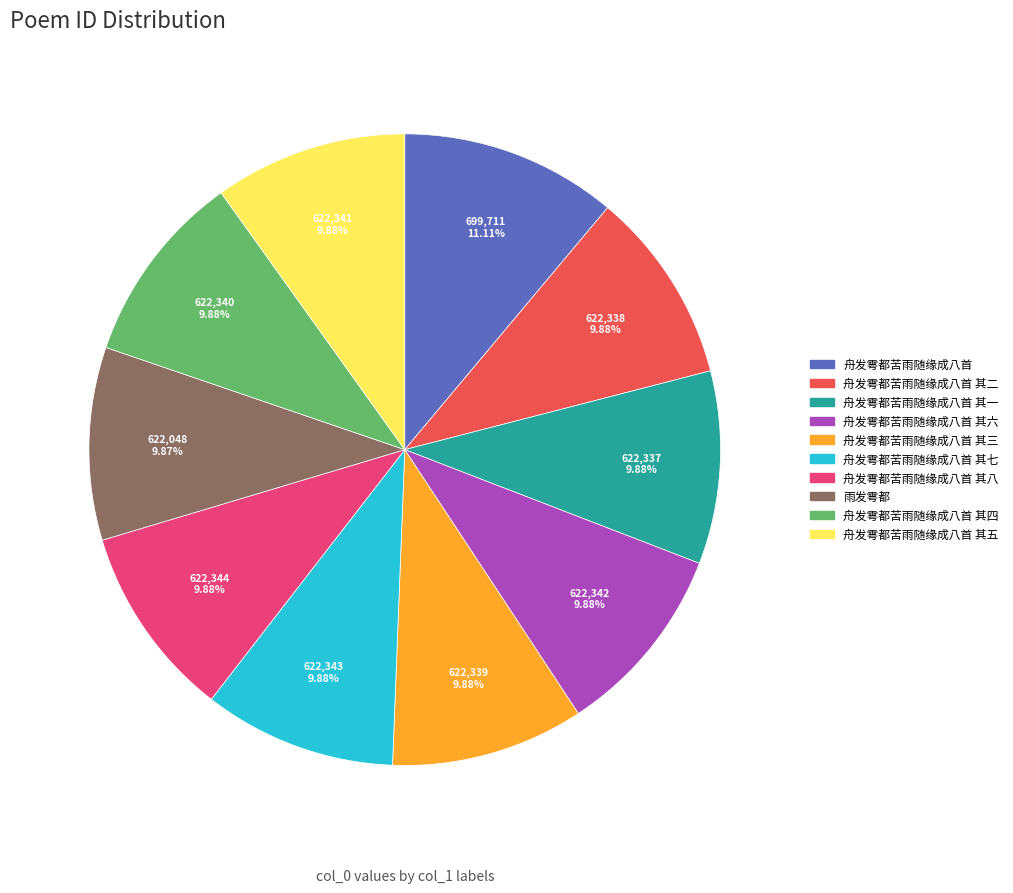

Is there a majority slice in this chart?

No